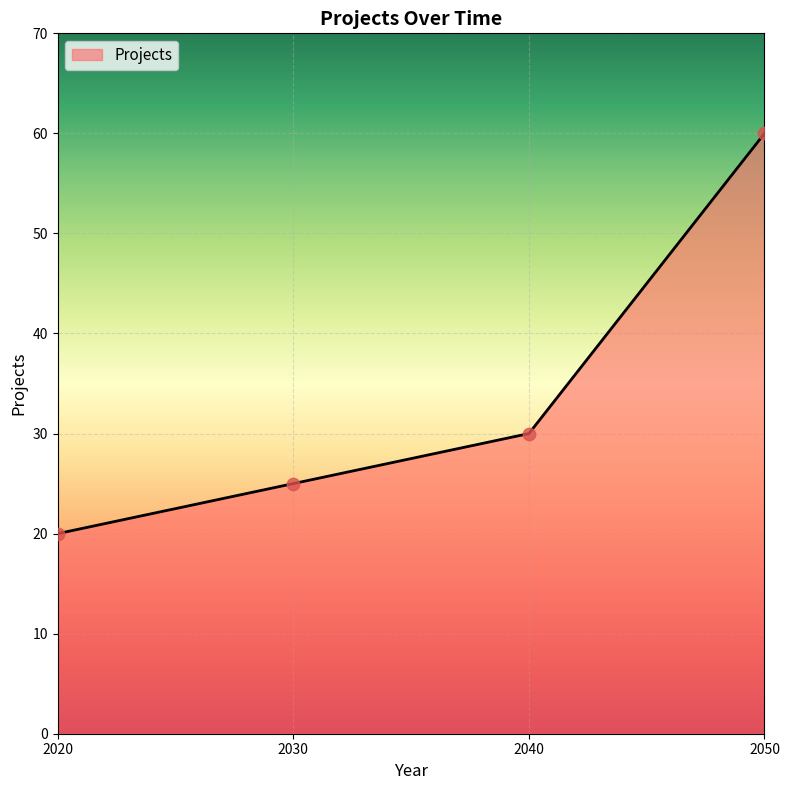

What is the change in value from 2020 to 2050?

+40